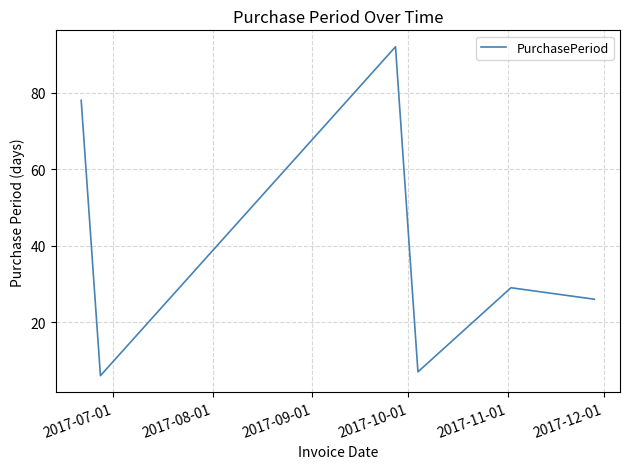

What is the maximum value shown in the chart?

92